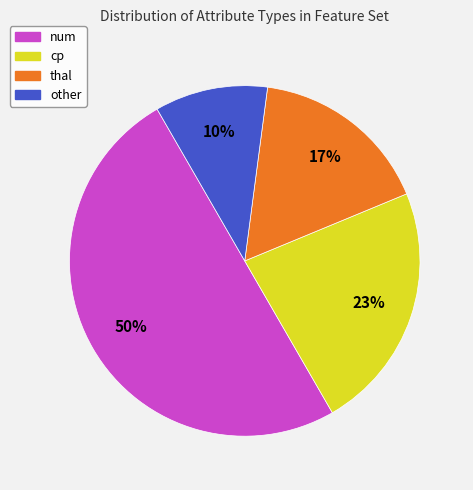

Does other account for over 50% of the chart?

No